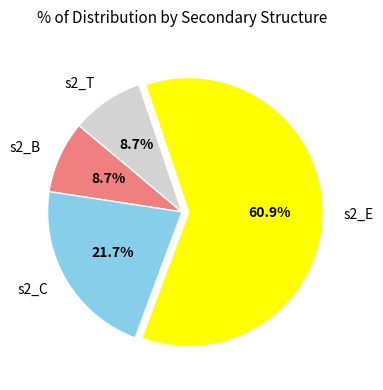

Does any single category account for the majority?

Yes